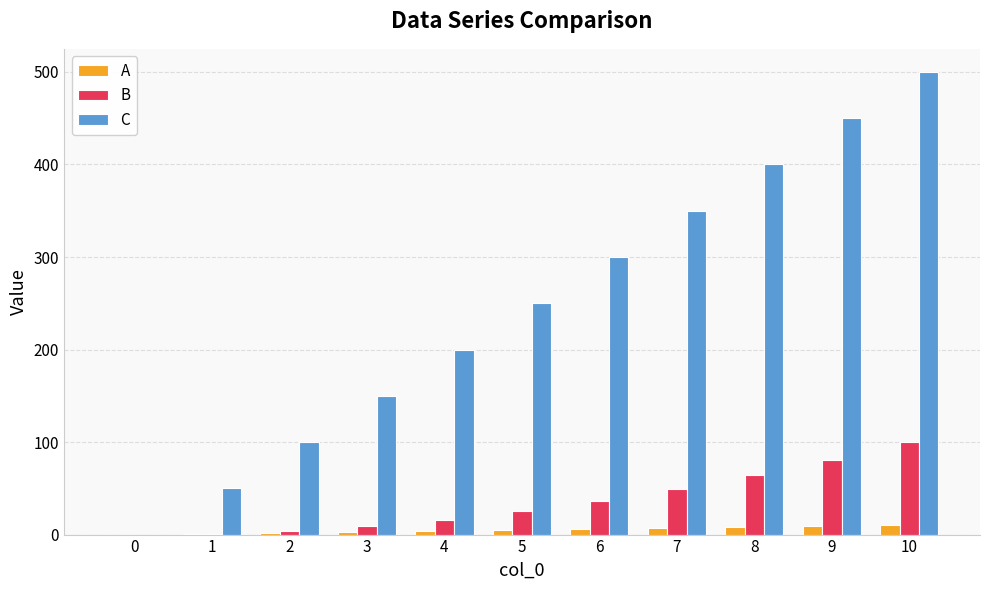

What is the maximum value shown in the chart?

500